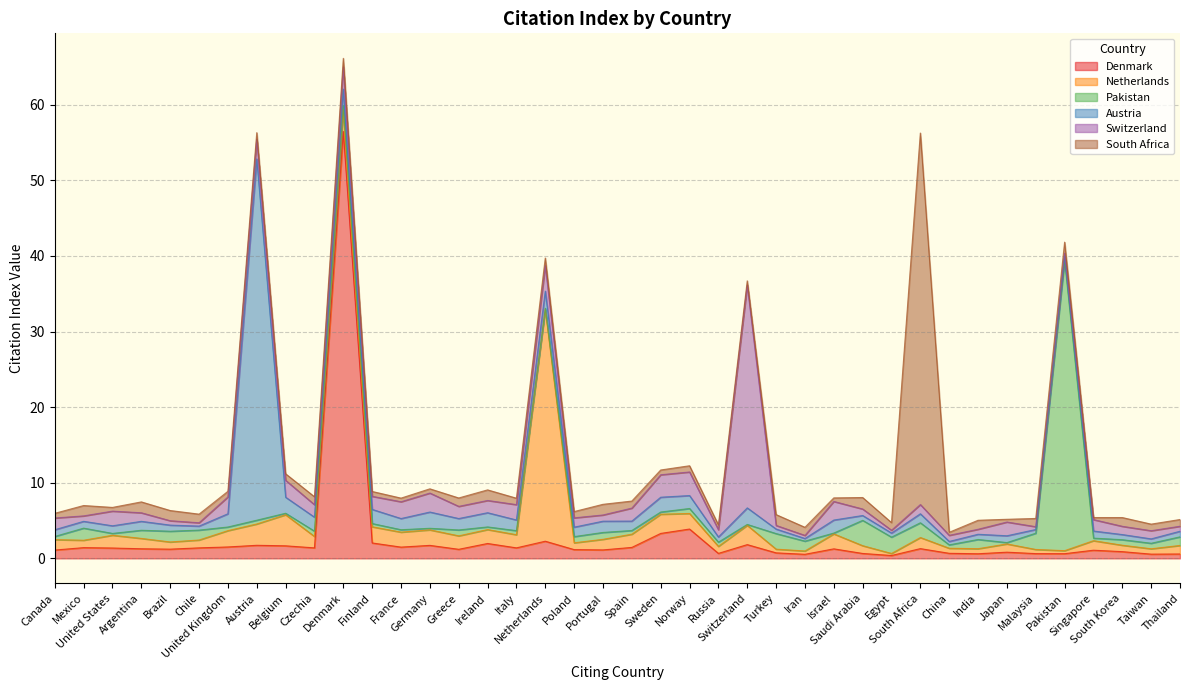

Reading right to left, transcribe all the data shown in this chart.

denmark: Thailand=0.6	Taiwan=0.6	South Korea=0.9	Singapore=1.1	Pakistan=0.6	Malaysia=0.6	Japan=0.8	India=0.6	China=0.7	South Africa=1.3	Egypt=0.4	Saudi Arabia=0.7	Israel=1.3	Iran=0.5	Turkey=0.7	Switzerland=1.8	Russia=0.7	Norway=3.9	Sweden=3.3	Spain=1.4	Portugal=1.1	Poland=1.2	Netherlands=2.3	Italy=1.4	Ireland=2.0	Greece=1.2	Germany=1.7	France=1.5	Finland=2.0	Denmark=56.5	Czechia=1.4	Belgium=1.7	Austria=1.7	United Kingdom=1.5	Chile=1.4	Brazil=1.2	Argentina=1.3	United States=1.4	Mexico=1.4	Canada=1.1
netherlands: Thailand=1.1	Taiwan=0.7	South Korea=0.8	Singapore=1.3	Pakistan=0.4	Malaysia=0.6	Japan=1.1	India=0.7	China=0.7	South Africa=1.5	Egypt=0.3	Saudi Arabia=1.0	Israel=2.0	Iran=0.4	Turkey=0.5	Switzerland=2.5	Russia=0.9	Norway=2.1	Sweden=2.5	Spain=1.8	Portugal=1.4	Poland=0.9	Netherlands=30.7	Italy=1.7	Ireland=1.8	Greece=1.8	Germany=2.0	France=2.0	Finland=2.1	Denmark=2.9	Czechia=1.5	Belgium=4.1	Austria=2.8	United Kingdom=2.2	Chile=1.0	Brazil=0.9	Argentina=1.4	United States=1.7	Mexico=1.0	Canada=1.4
pakistan: Thailand=1.1	Taiwan=0.7	South Korea=0.7	Singapore=0.3	Pakistan=38.4	Malaysia=2.1	Japan=0.2	India=1.2	China=0.5	South Africa=1.9	Egypt=2.2	Saudi Arabia=3.4	Israel=0.1	Iran=1.3	Turkey=2.1	Switzerland=0.1	Russia=0.6	Norway=0.7	Sweden=0.3	Spain=0.5	Portugal=0.9	Poland=0.8	Netherlands=0.2	Italy=0.5	Ireland=0.3	Greece=0.8	Germany=0.2	France=0.3	Finland=0.4	Denmark=0.5	Czechia=0.7	Belgium=0.2	Austria=0.5	United Kingdom=0.5	Chile=1.3	Brazil=1.4	Argentina=1.1	United States=0.2	Mexico=1.6	Canada=0.4
austria: Thailand=0.7	Taiwan=0.6	South Korea=0.7	Singapore=0.9	Pakistan=0.6	Malaysia=0.5	Japan=0.9	India=0.7	China=0.5	South Africa=1.2	Egypt=0.5	Saudi Arabia=0.6	Israel=1.7	Iran=0.3	Turkey=0.6	Switzerland=2.2	Russia=0.7	Norway=1.7	Sweden=2.0	Spain=1.2	Portugal=1.5	Poland=1.2	Netherlands=2.3	Italy=1.4	Ireland=1.9	Greece=1.5	Germany=2.1	France=1.5	Finland=1.9	Denmark=2.2	Czechia=1.9	Belgium=2.1	Austria=47.8	United Kingdom=1.8	Chile=0.5	Brazil=0.8	Argentina=1.2	United States=1.0	Mexico=0.9	Canada=0.9
switzerland: Thailand=0.7	Taiwan=1.1	South Korea=1.1	Singapore=1.5	Pakistan=0.4	Malaysia=0.4	Japan=1.8	India=0.7	China=0.8	South Africa=1.2	Egypt=0.4	Saudi Arabia=0.9	Israel=2.5	Iran=0.4	Turkey=0.5	Switzerland=29.5	Russia=1.0	Norway=3.1	Sweden=3.0	Spain=1.7	Portugal=0.8	Poland=1.2	Netherlands=3.4	Italy=2.0	Ireland=1.6	Greece=1.6	Germany=2.5	France=2.2	Finland=1.7	Denmark=2.9	Czechia=1.6	Belgium=2.2	Austria=2.6	United Kingdom=2.2	Chile=0.4	Brazil=0.6	Argentina=1.1	United States=1.9	Mexico=0.7	Canada=1.6
south_africa: Thailand=0.9	Taiwan=0.9	South Korea=1.2	Singapore=0.3	Pakistan=1.5	Malaysia=1.1	Japan=0.4	India=1.2	China=0.4	South Africa=49.1	Egypt=1.0	Saudi Arabia=1.5	Israel=0.5	Iran=1.1	Turkey=1.4	Switzerland=0.6	Russia=0.7	Norway=0.8	Sweden=0.6	Spain=0.9	Portugal=1.4	Poland=0.8	Netherlands=1.0	Italy=0.8	Ireland=1.4	Greece=1.1	Germany=0.6	France=0.5	Finland=0.6	Denmark=1.1	Czechia=1.1	Belgium=0.9	Austria=0.9	United Kingdom=0.7	Chile=1.1	Brazil=1.4	Argentina=1.4	United States=0.5	Mexico=1.4	Canada=0.6